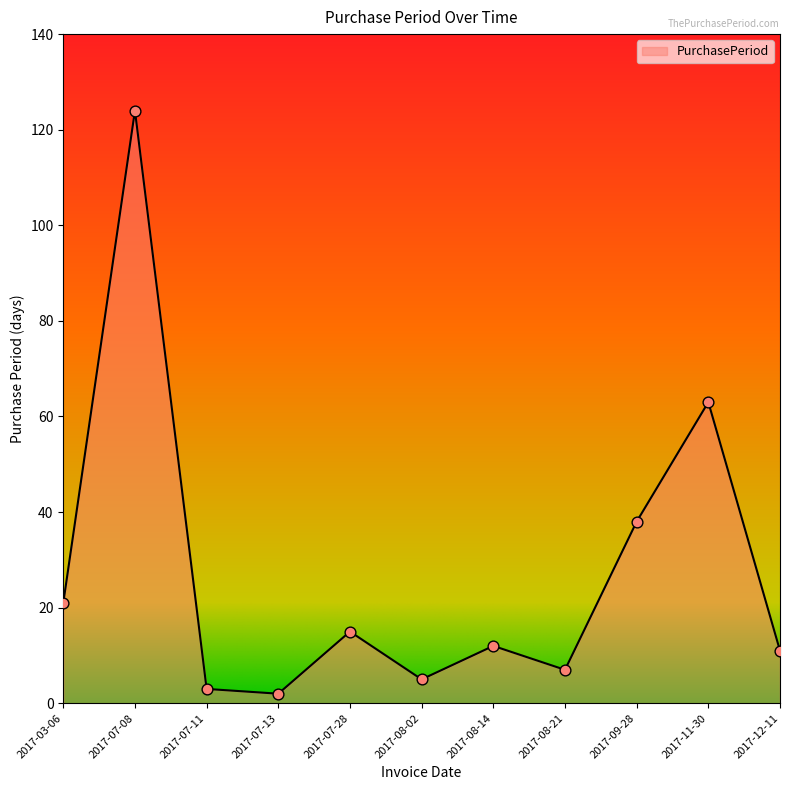

Approximately how many times larger is the value at 2017-09-28 compared to 2017-07-13?

19.0